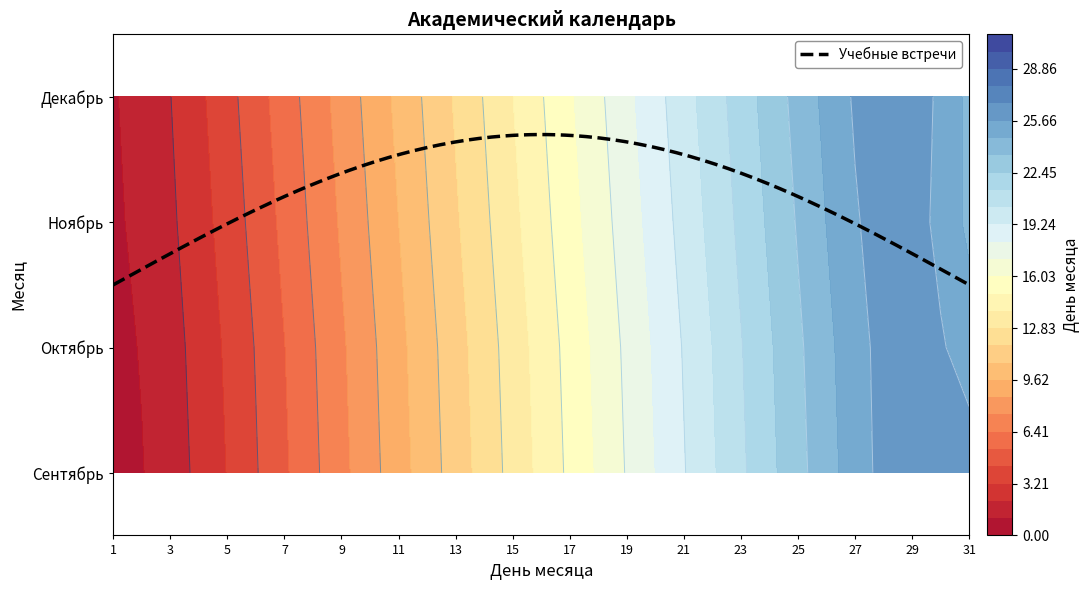

How many categories are shown in the chart?

31